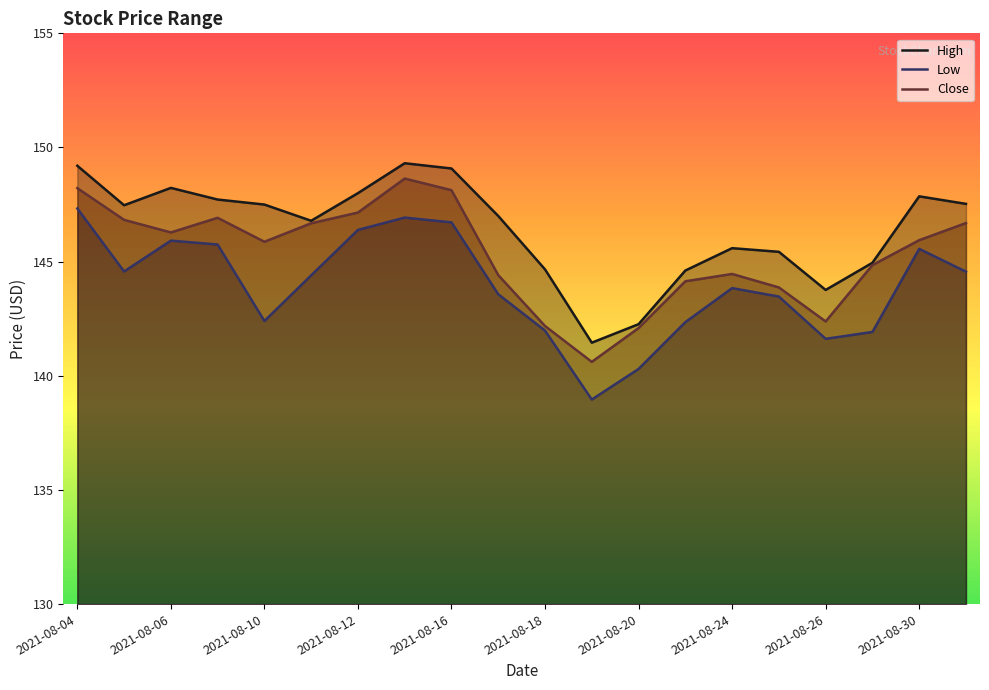

What is the maximum value shown in the chart?

149.3